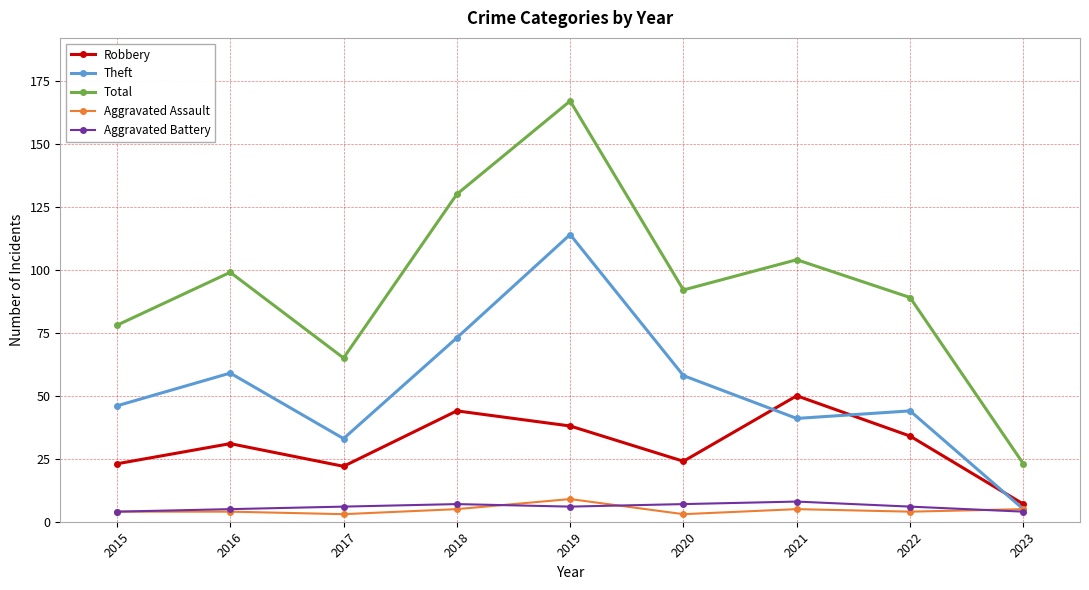

What is the difference between the maximum and second lowest values in the Aggravated Assault series?

6